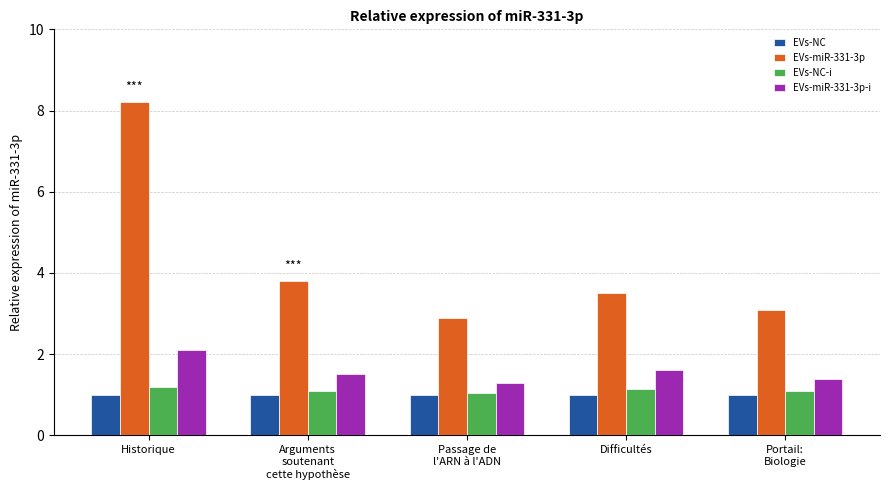

List the series in order of their peak value, lowest first.

EVs-NC, EVs-NC-i, EVs-miR-331-3p-i, EVs-miR-331-3p